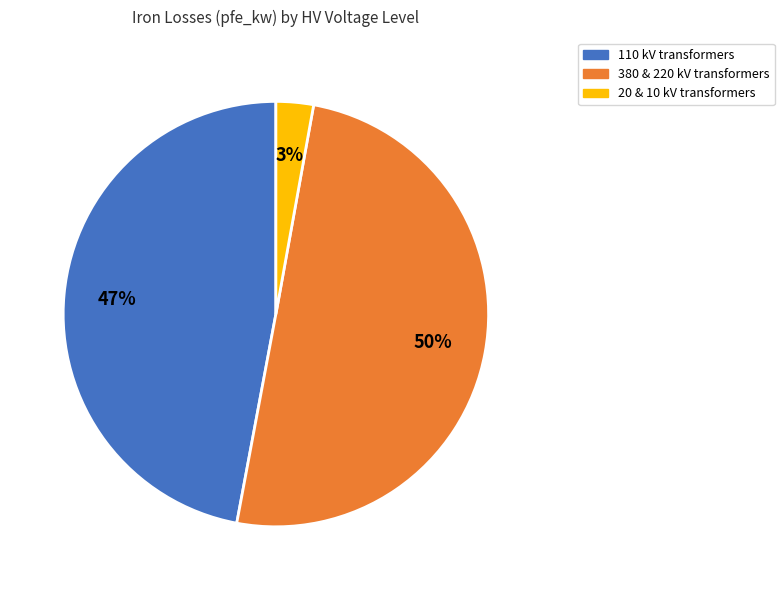

To the nearest percent, what is the average slice percentage?

33%